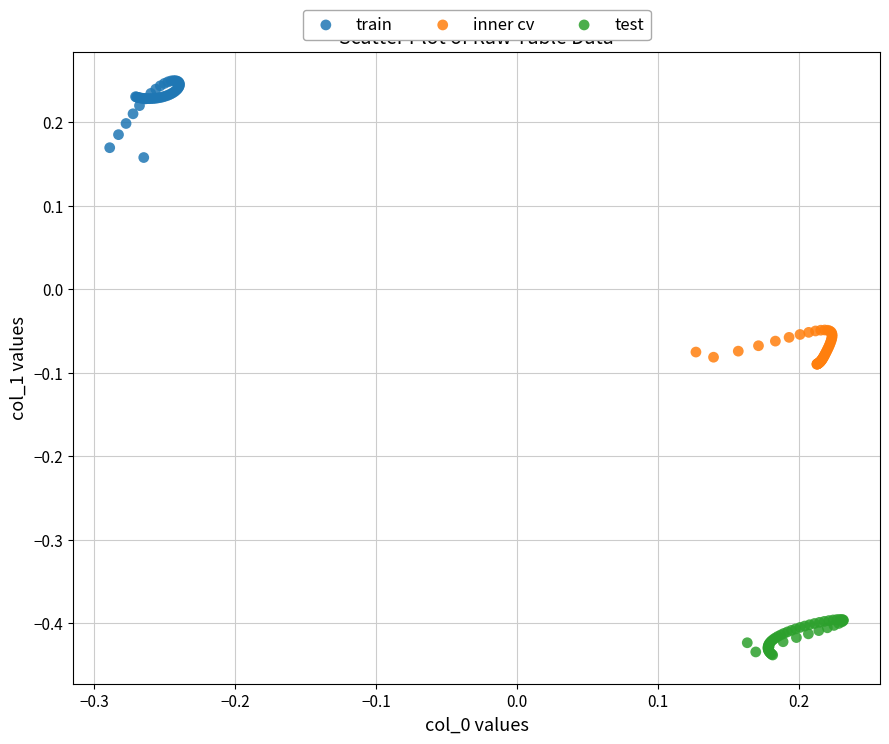

Which series reaches the minimum Y coordinate?

test